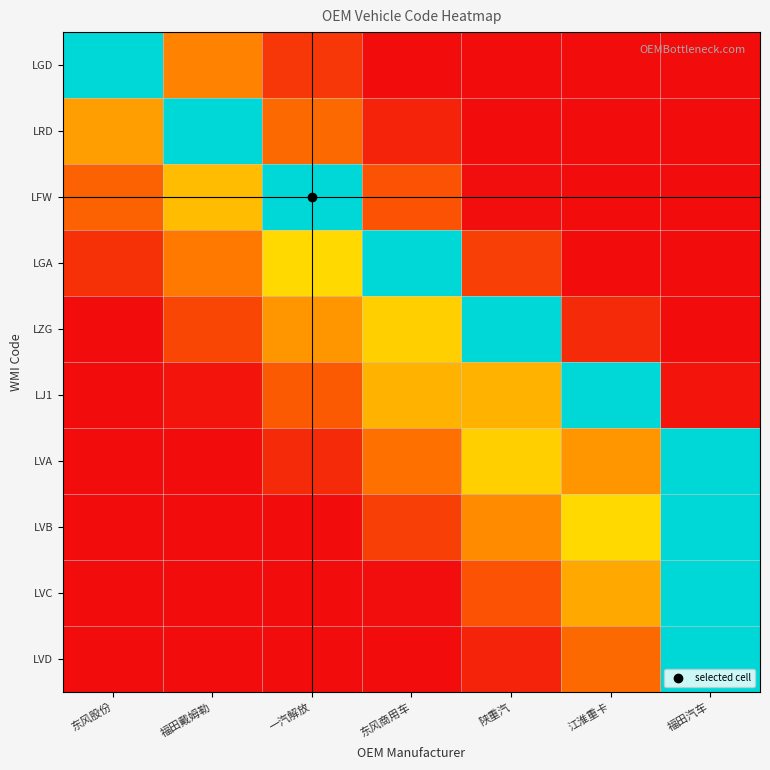

Rank the series at 东风商用车 from lowest to highest value.

LGD, LVD, LVC, LRD, LVB, LFW, LVA, LJ1, LZG, LGA